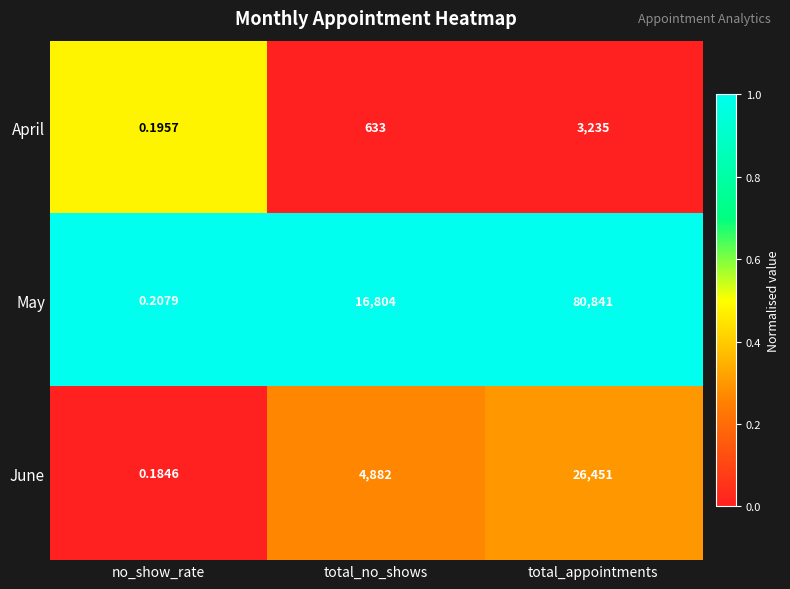

Between no_show_rate and total_appointments, which series saw the biggest shift?

May